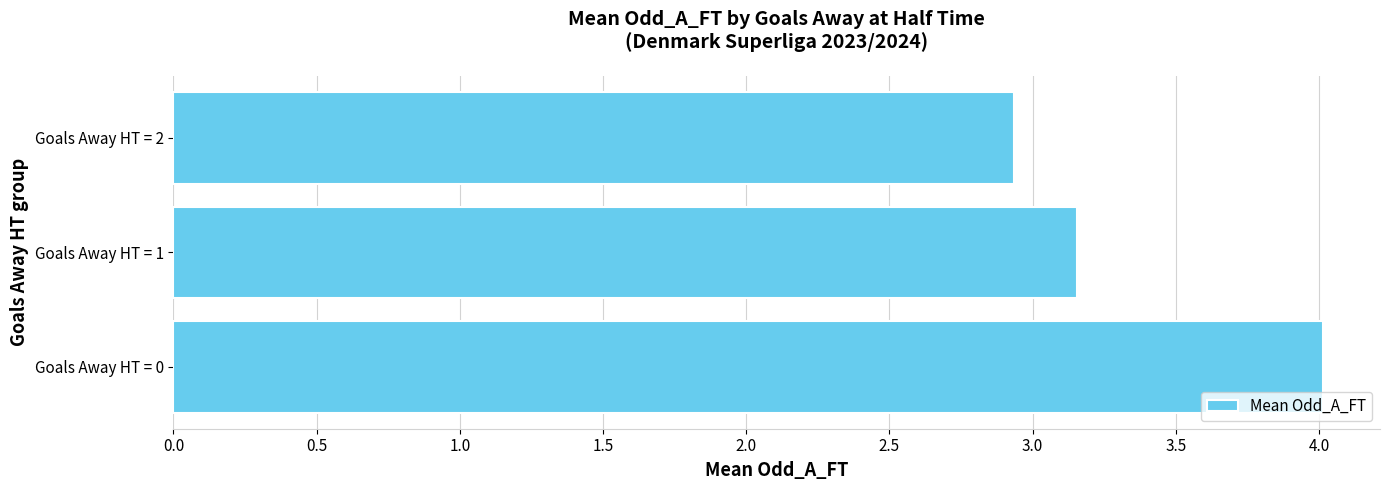

Count the number of values greater than 3.

2